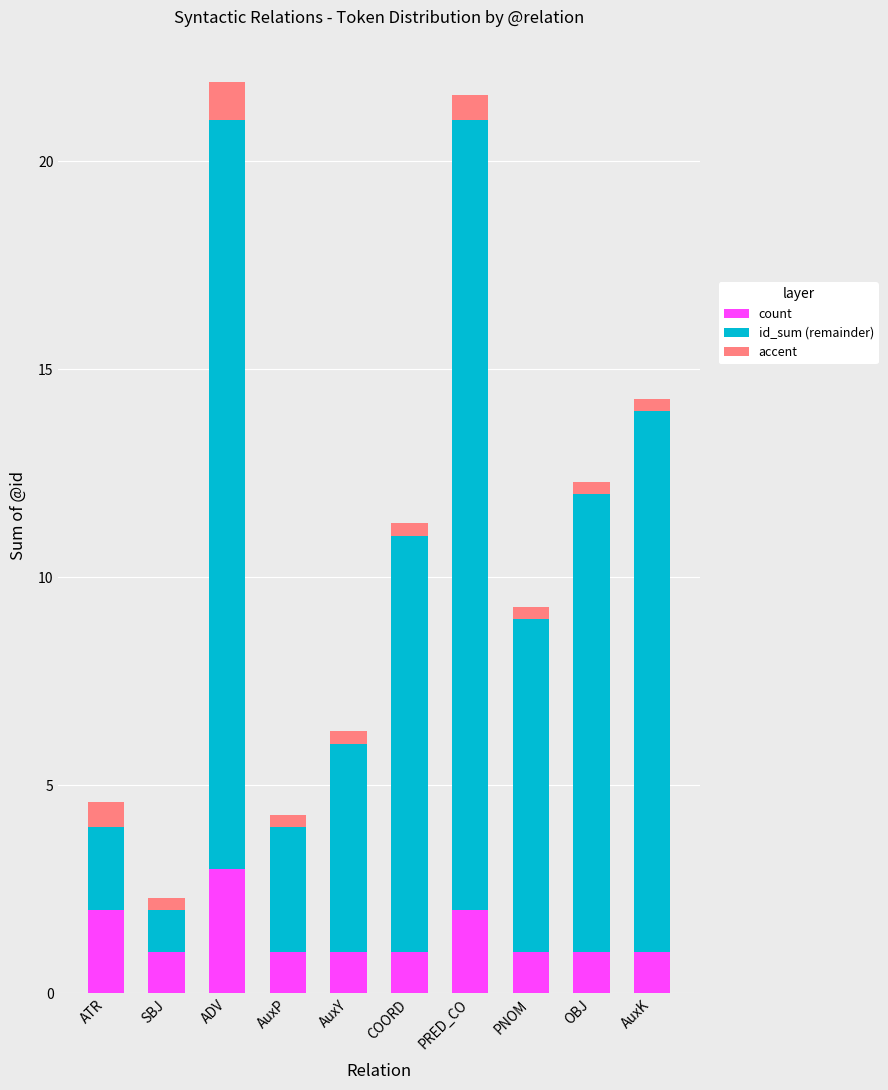

What is the average value of the count series?

1.4